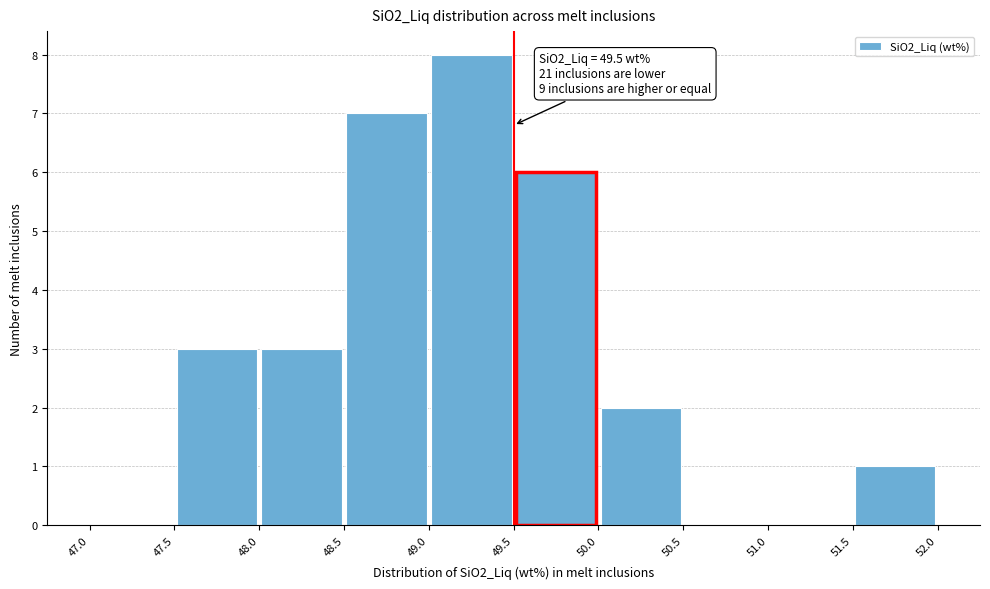

Over which range of the x-axis is the bar tallest?

49.0 to 49.5